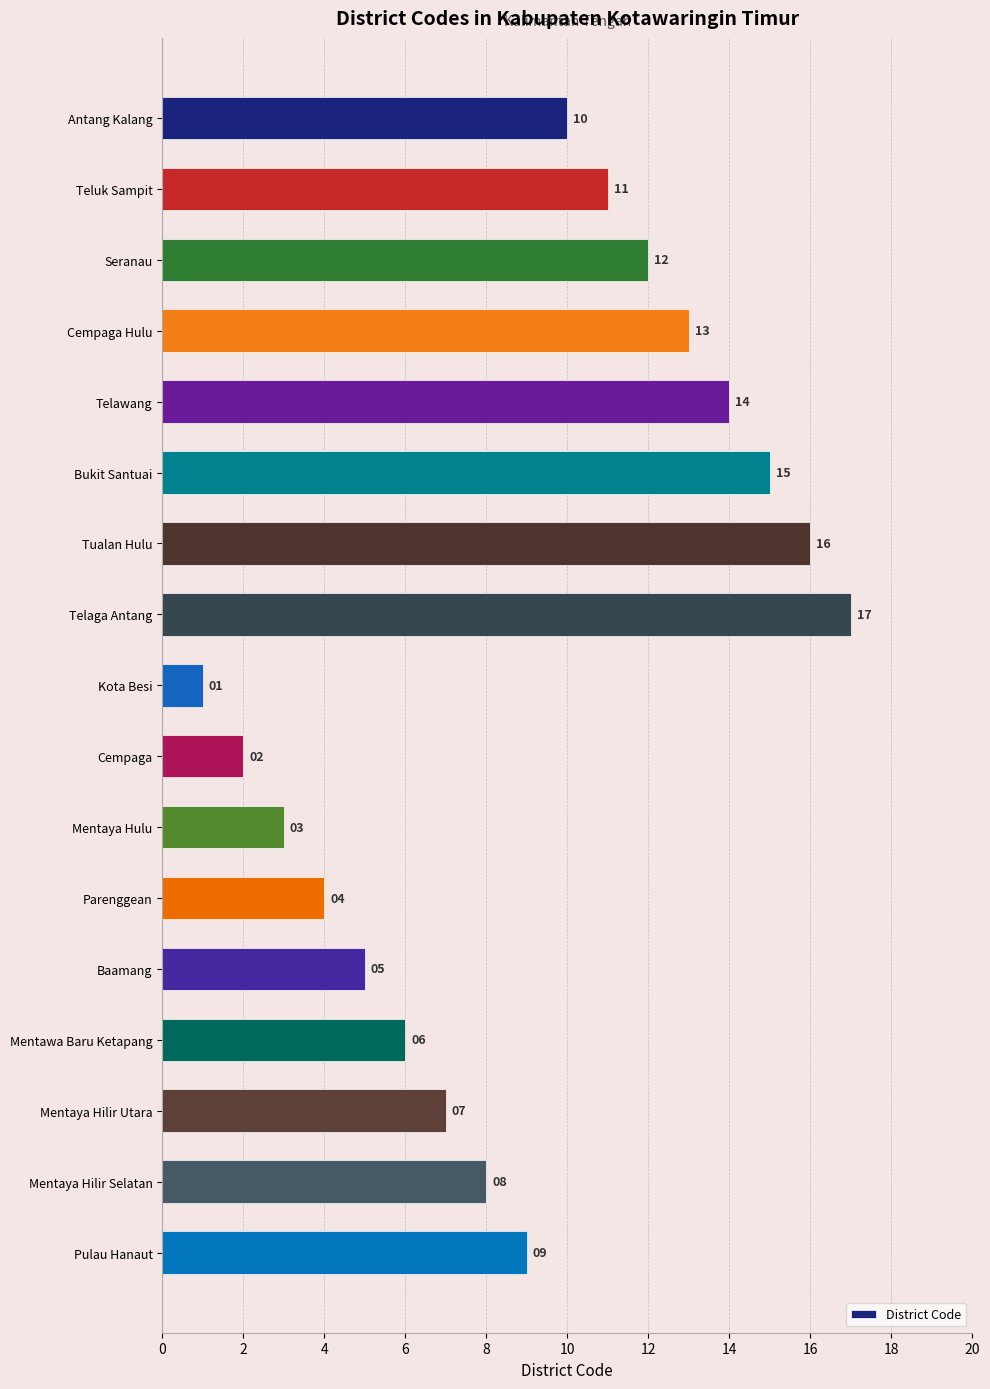

What is the value of the 9th bar from the top?

1